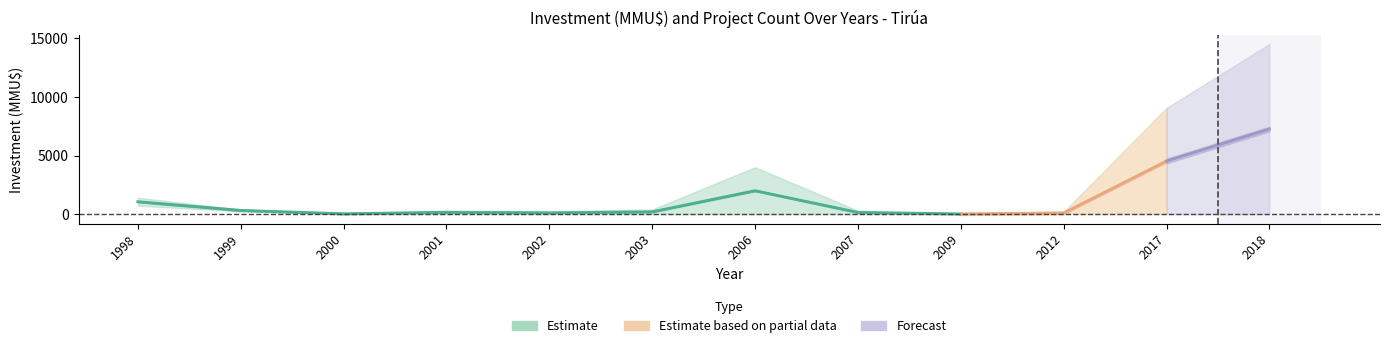

What is the average value of the Inversion_center series?

1328.8